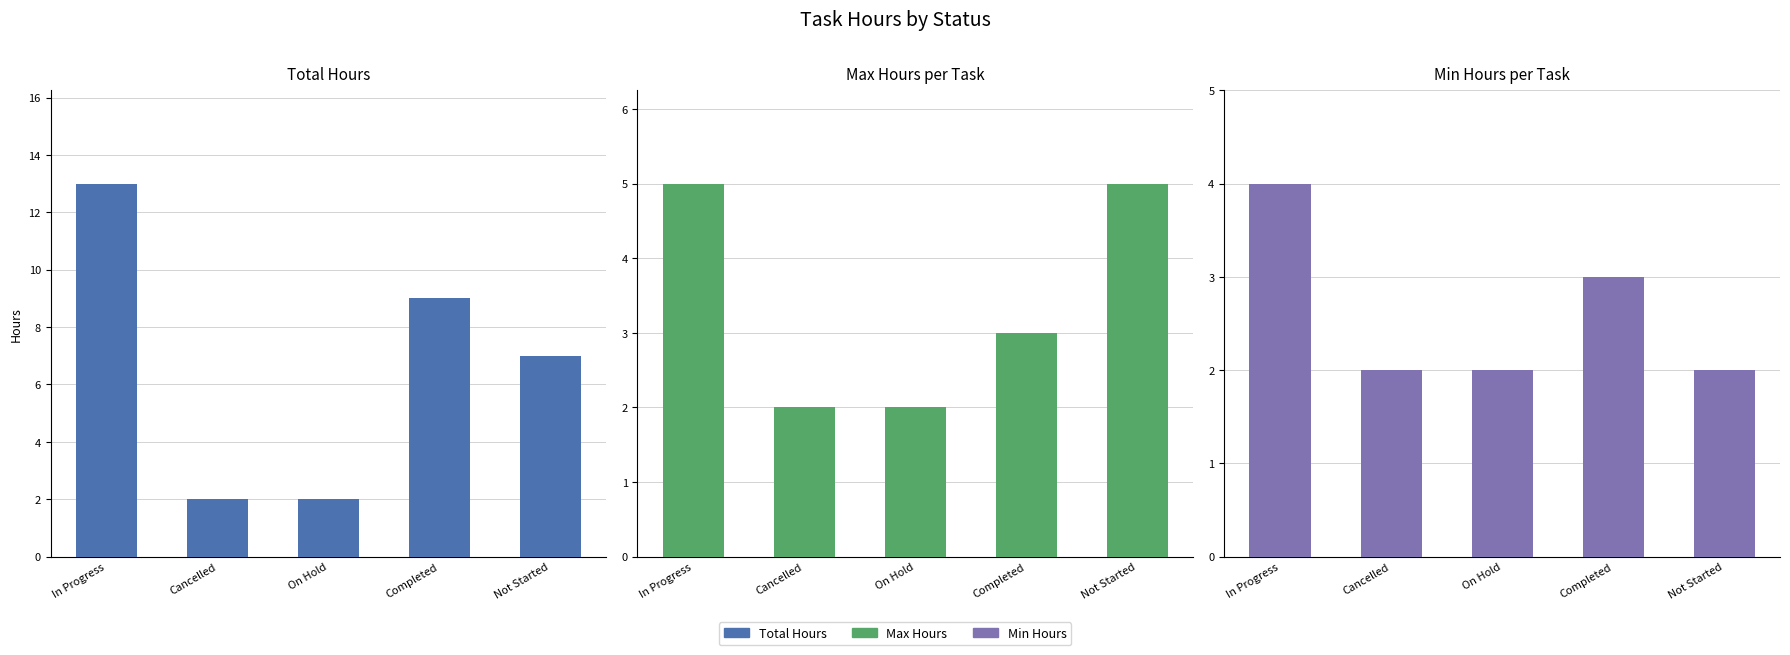

What is the difference between the highest and lowest values at In Progress?

9